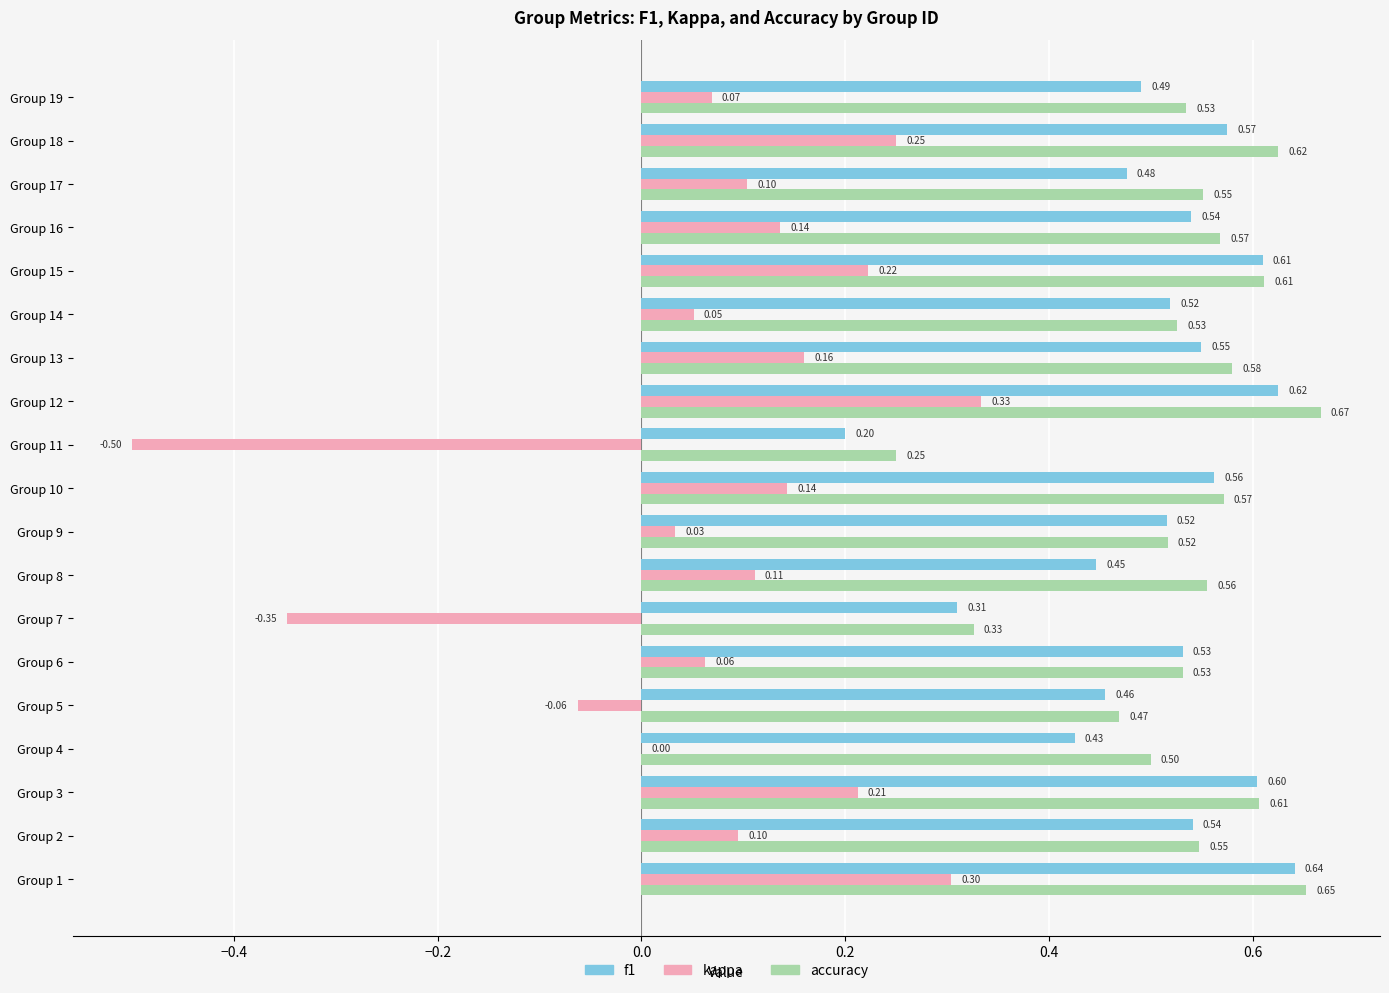

What is the sum of all kappa values?

1.4